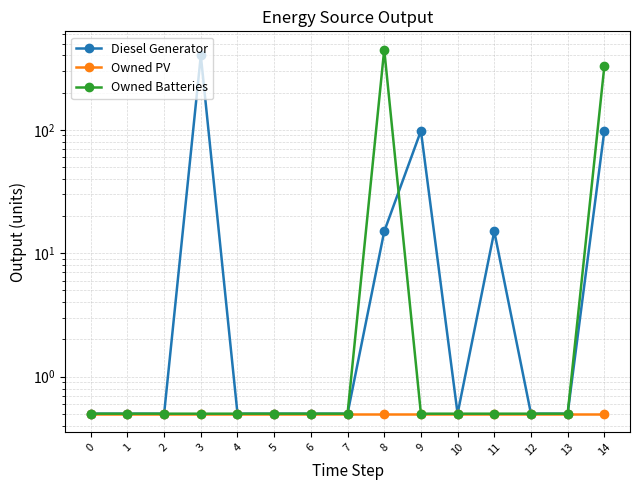

At which category is the sum across all series the highest?

8